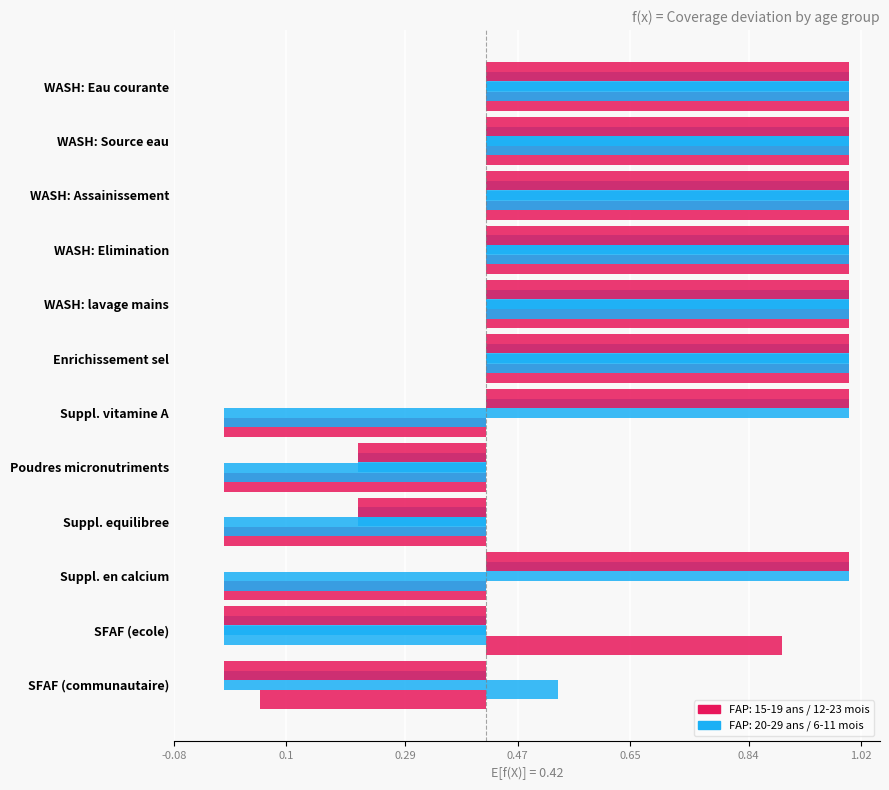

How many groups of bars are there?

12